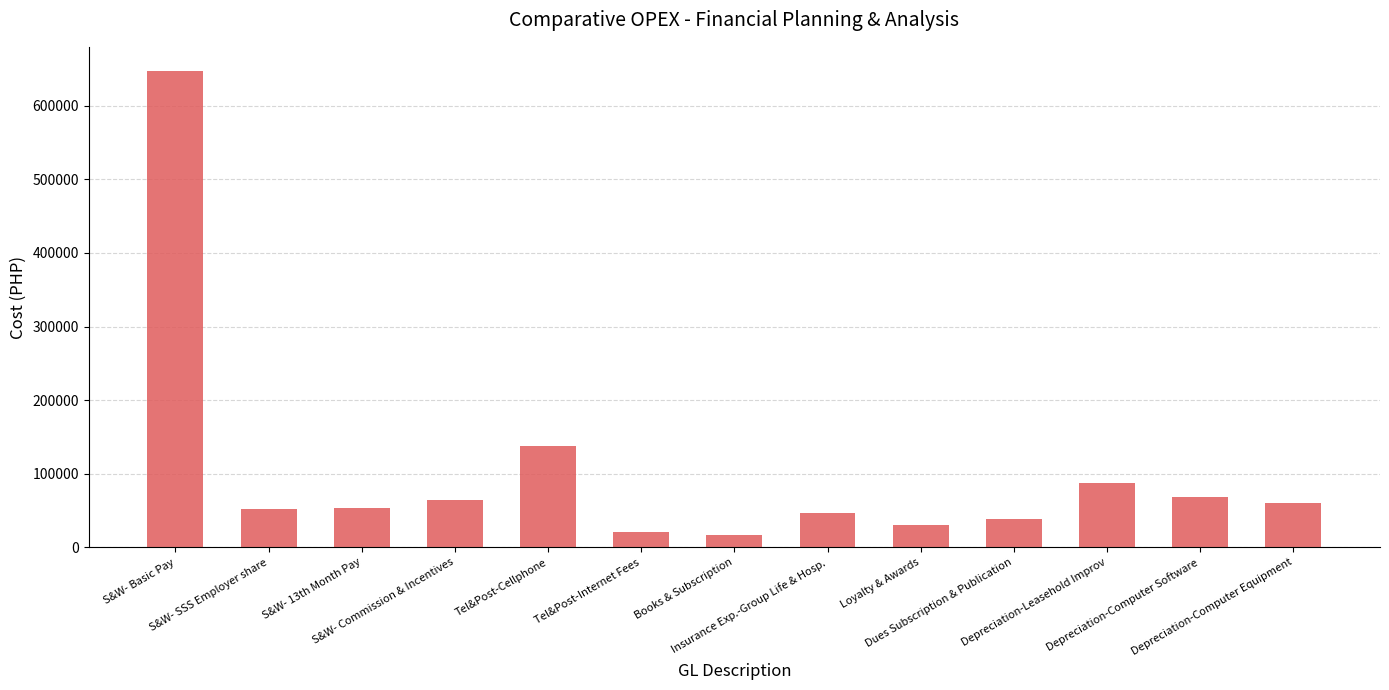

Between Insurance Exp.-Group Life & Hosp. and Depreciation-Leasehold Improv, which is larger?

Depreciation-Leasehold Improv